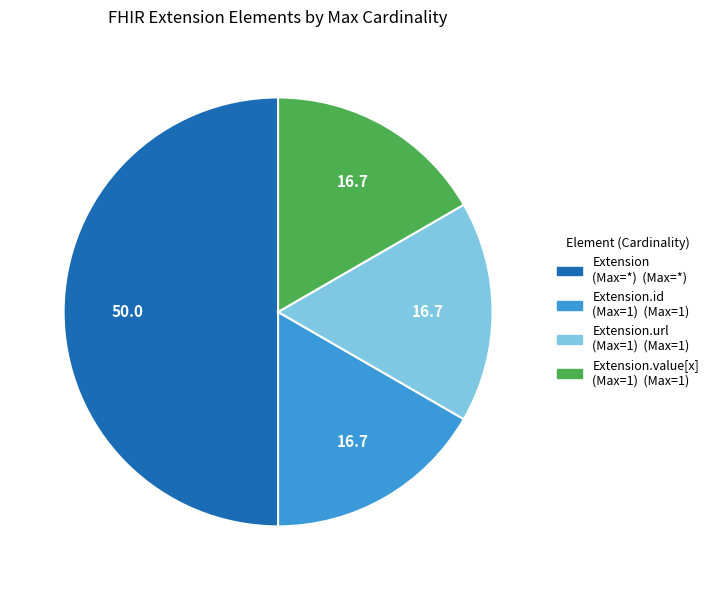

How many segments does this pie chart have?

4